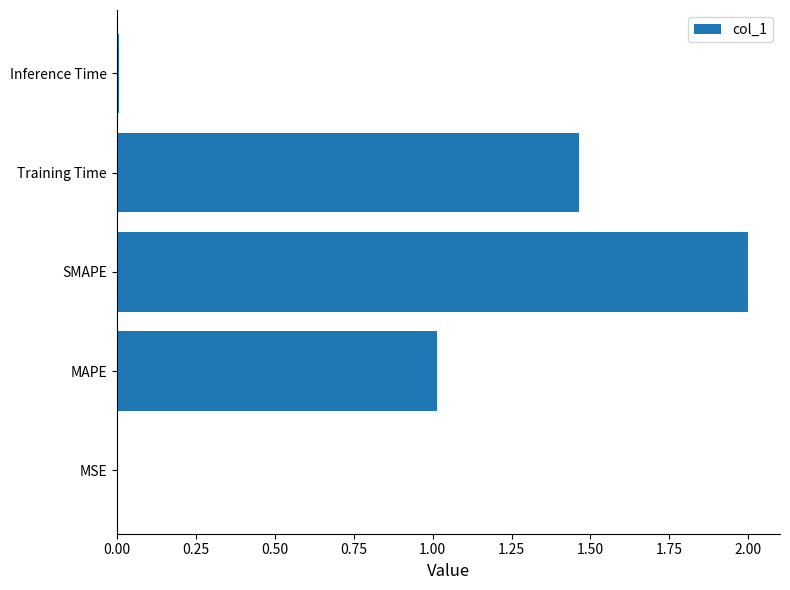

What is the sum of the values at Training Time and SMAPE?

3.5